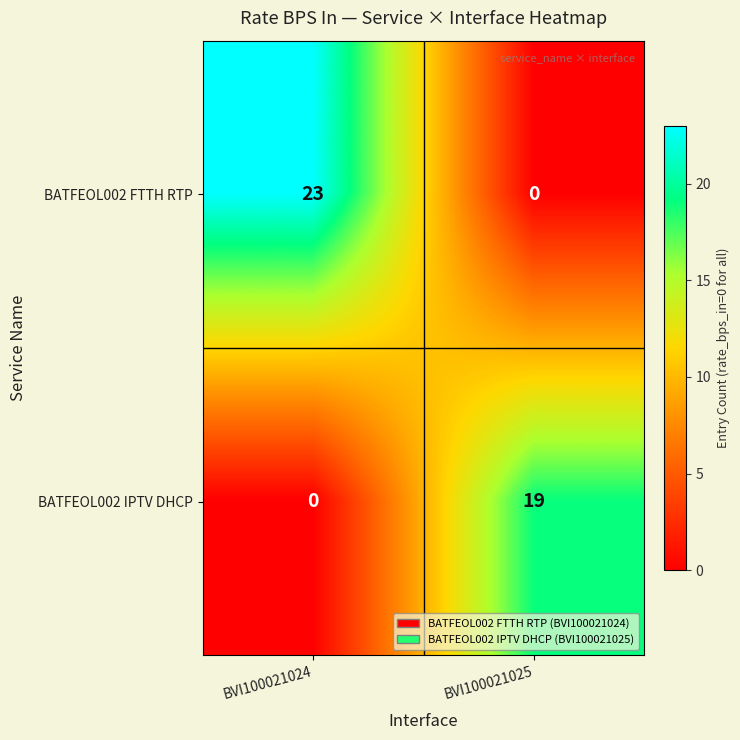

What is the difference between the maximum and minimum values in the BATFEOL002 IPTV DHCP series?

19